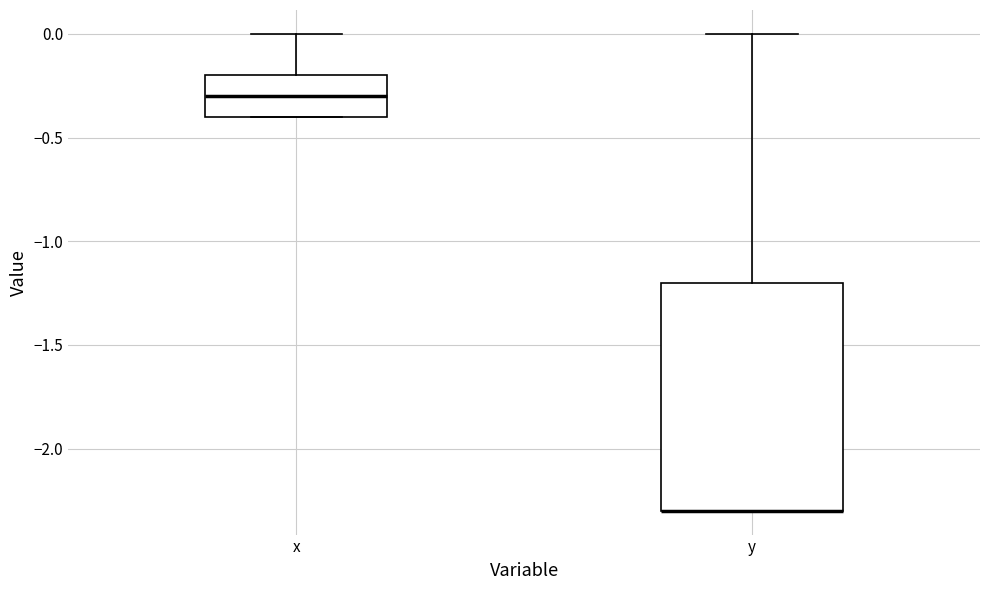

Reading left to right, read every box against the y-axis: the position of its median line, the range the box covers, and the ends of its whiskers. The values are not printed on the chart, so give them approximately, as read against the axis.

x: median -0.3, box -0.4 to -0.2, whiskers -0.4 to 0.0
y: median -2.3 (drawn on the box's lower edge), box -2.3 to -1.2, whiskers -2.3 to 0.0